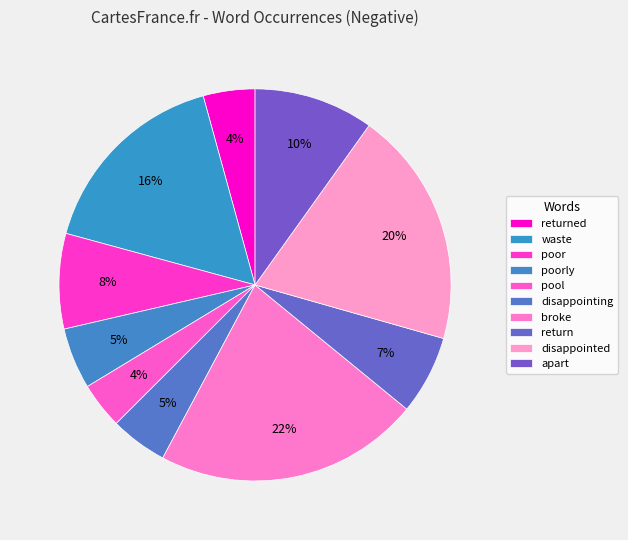

What percentage do apart and return together represent?

16.4%